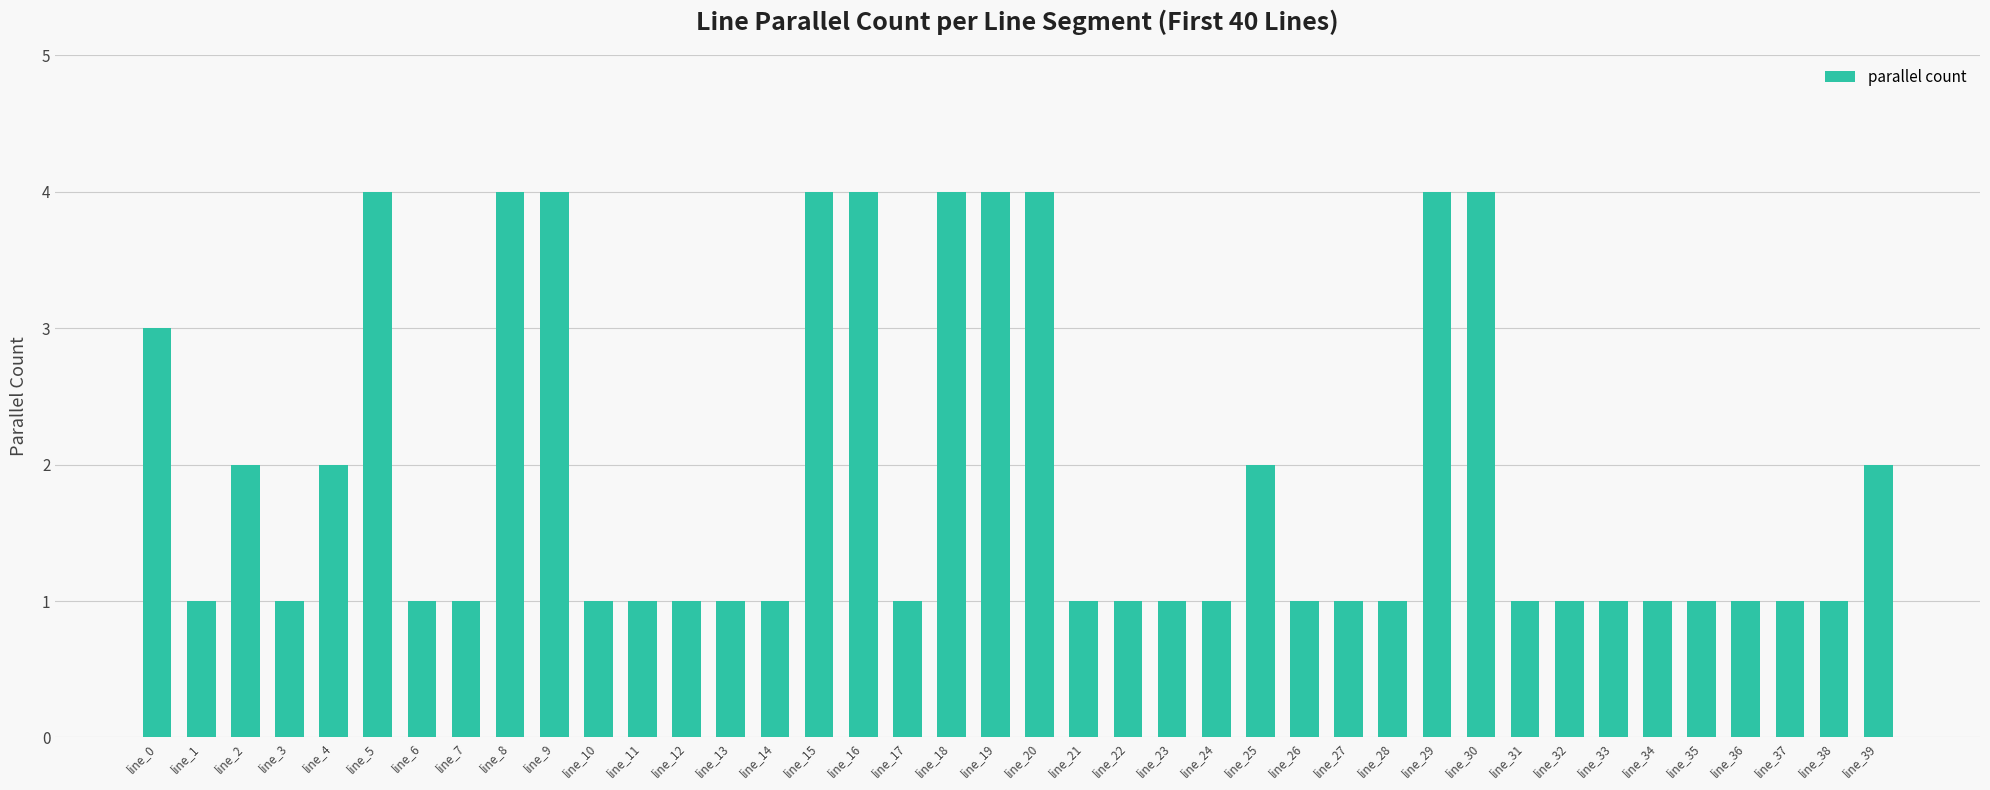

What is the value of the 23rd bar from the left?

1